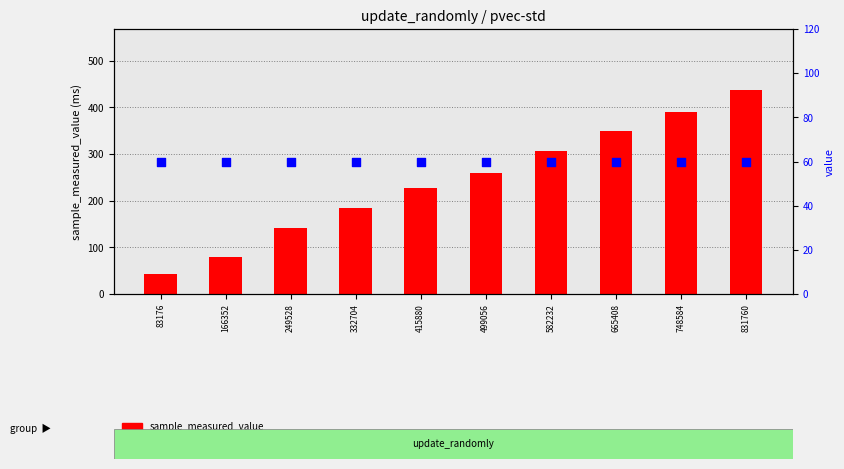

Which series reaches the minimum Y coordinate?

sample_measured_value